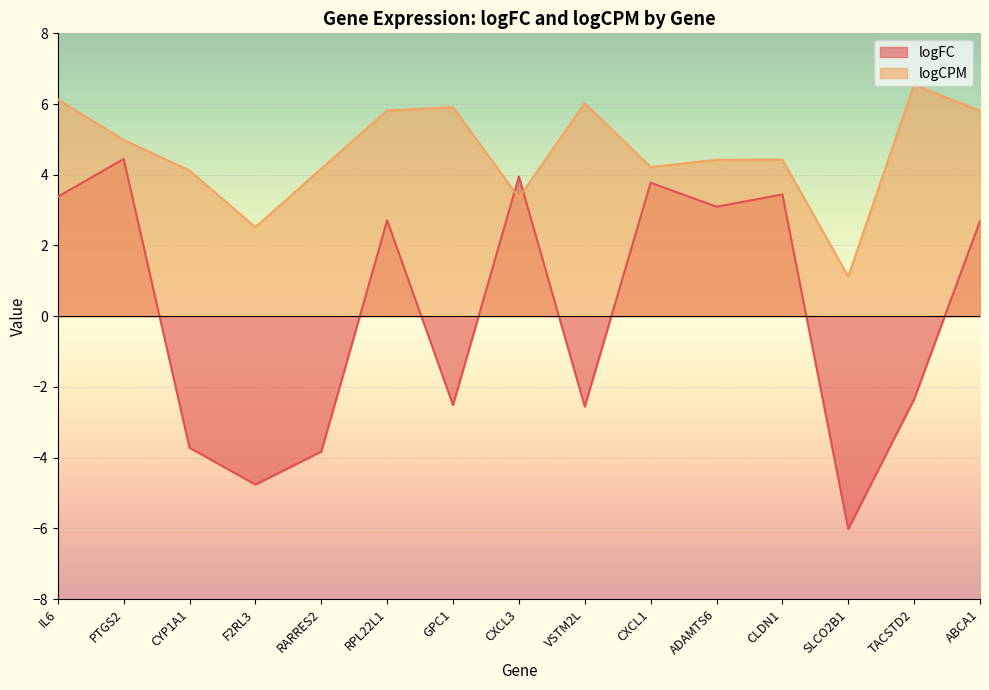

Reading right to left, what are all the values shown in this chart?

logFC: 2.7	-2.3	-6.0	3.4	3.1	3.8	-2.6	3.9	-2.5	2.7	-3.8	-4.8	-3.7	4.4	3.4
logCPM: 5.8	6.5	1.1	4.4	4.4	4.2	6.0	3.4	5.9	5.8	4.2	2.5	4.1	5.0	6.1